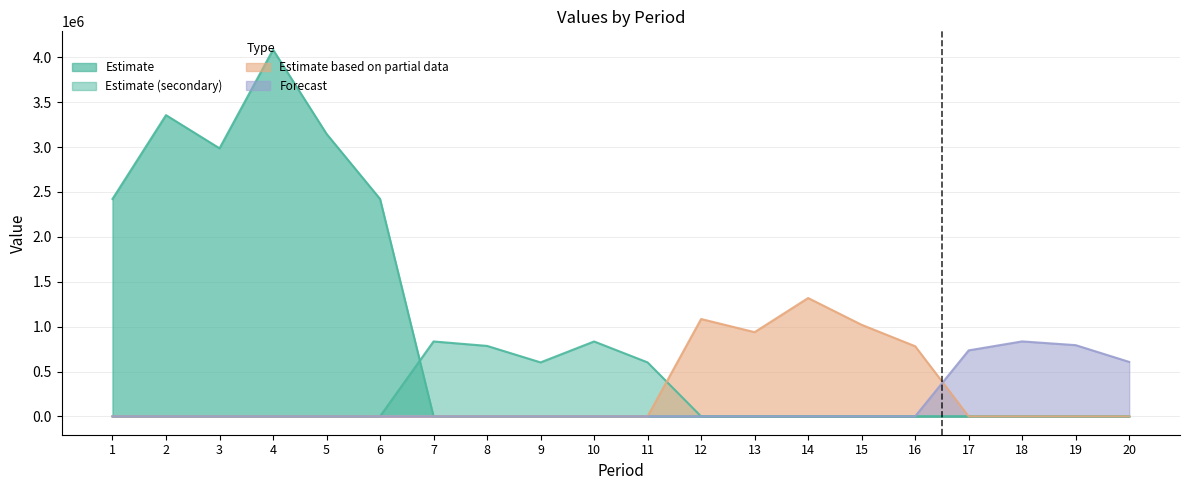

True or false: Row 1 has more than 2 interior local peaks.

False